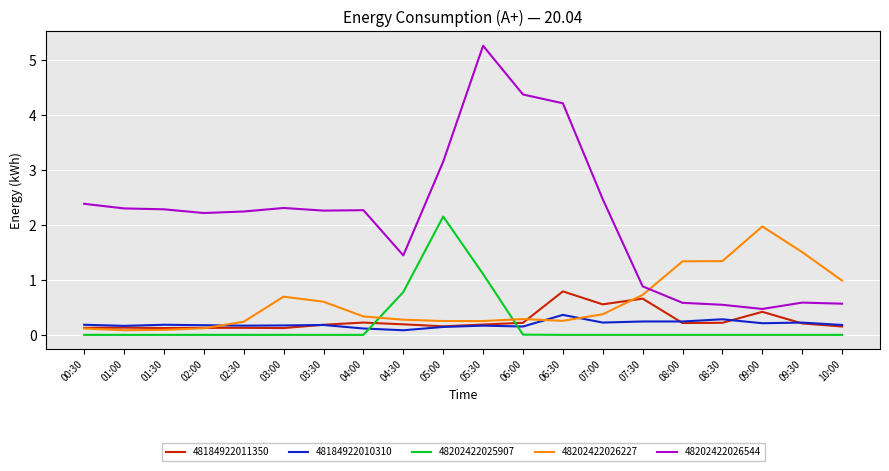

What are all the series names shown in the legend?

48184922011350, 48184922010310, 48202422025907, 48202422026227, 48202422026544